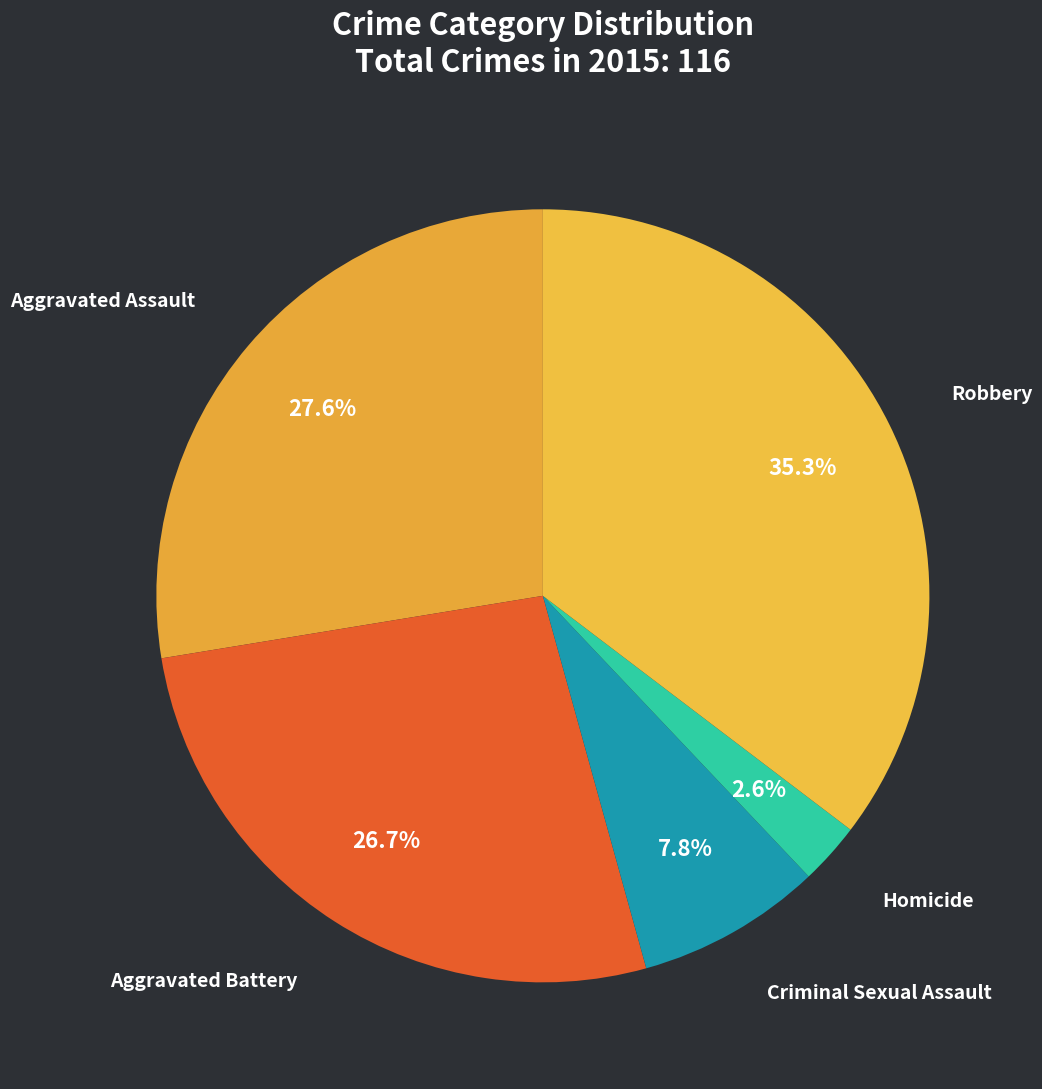

Between Robbery and Aggravated Assault, which is larger?

Robbery